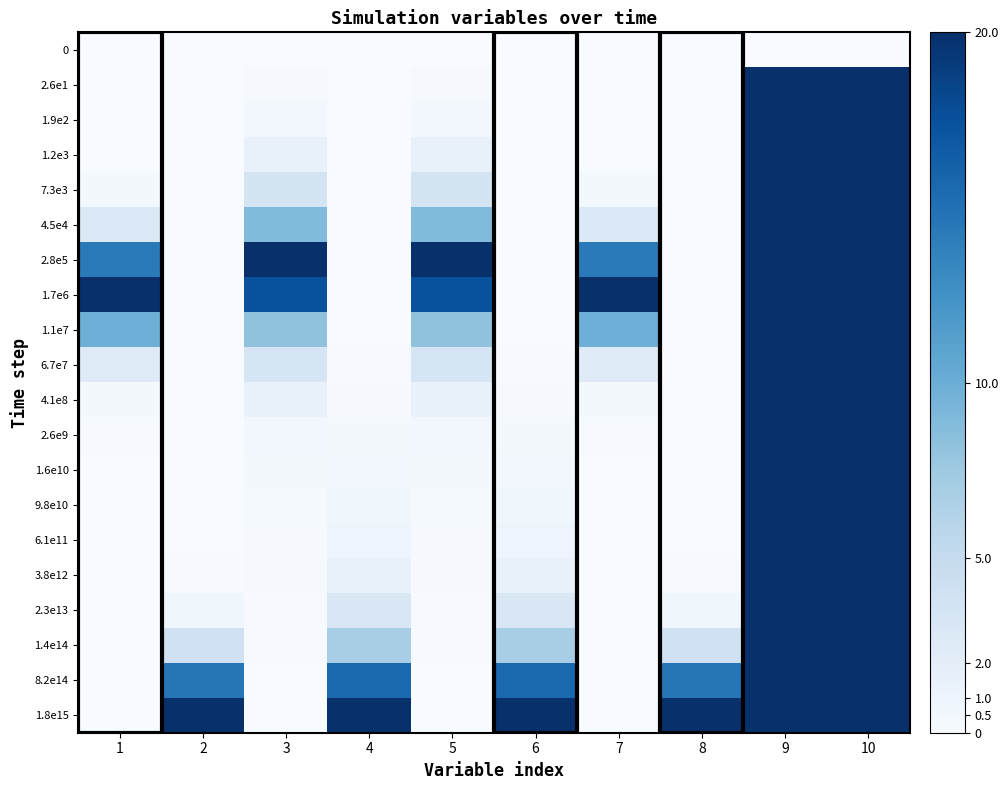

Between 6 and 9, which series saw the biggest shift?

2.6e1